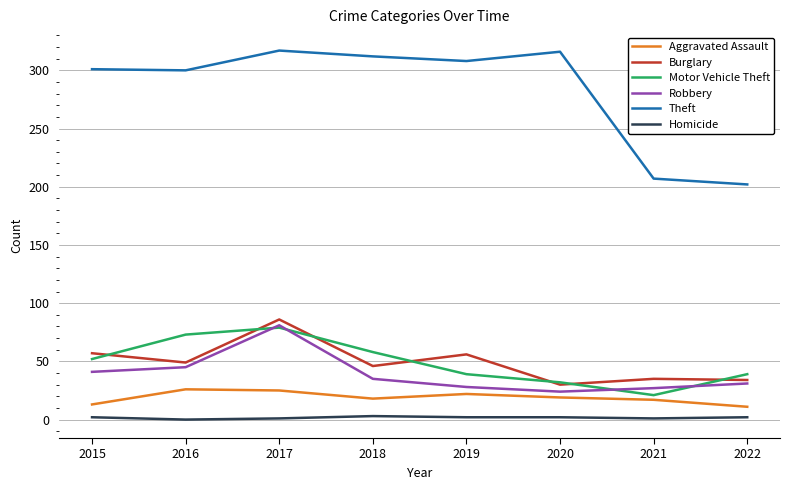

True or false: Homicide and Burglary cross at least once.

False